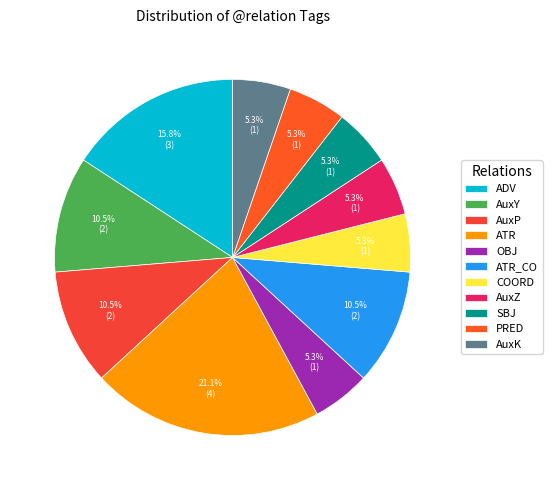

Is it true that ATR_CO is 4% of the pie?

False